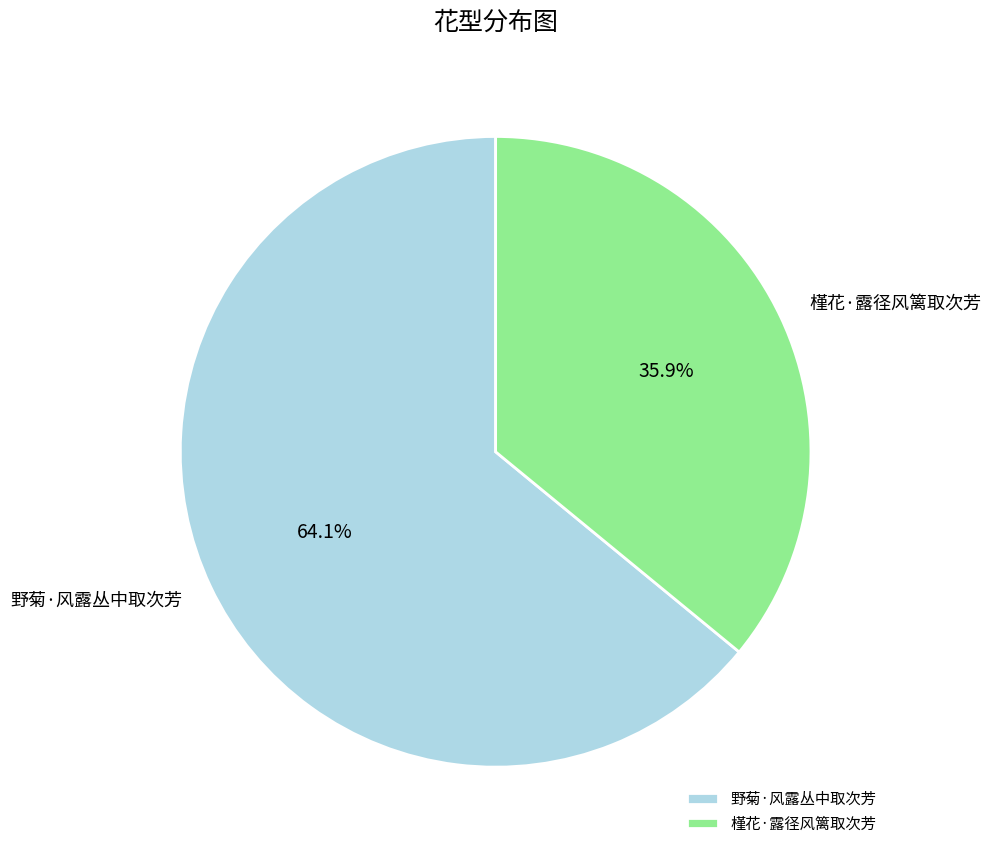

To the nearest percent, what is the average slice percentage?

50%